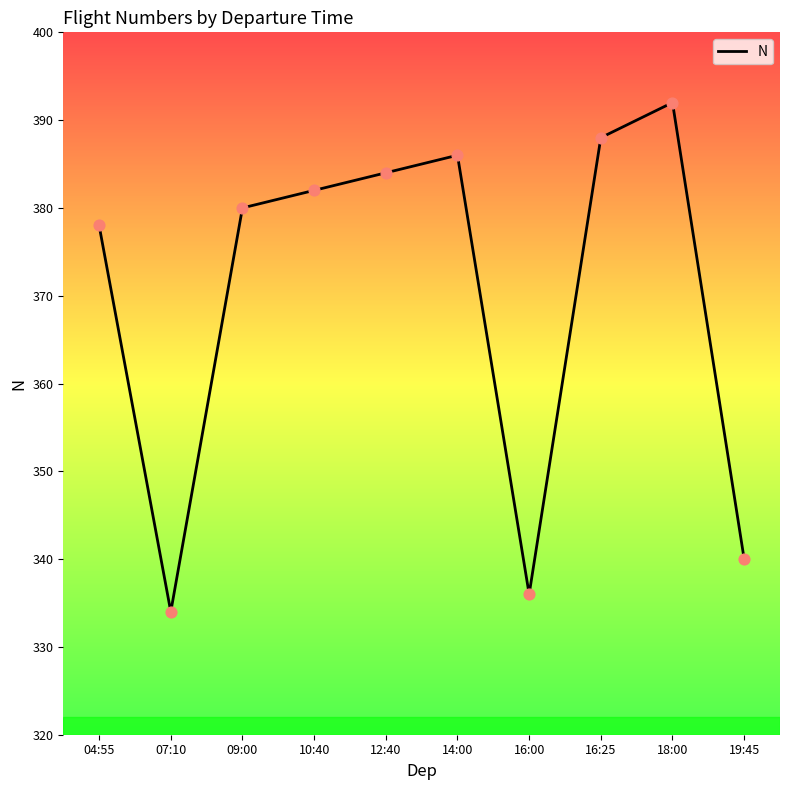

Which has a higher value, 16:25 or 04:55?

16:25